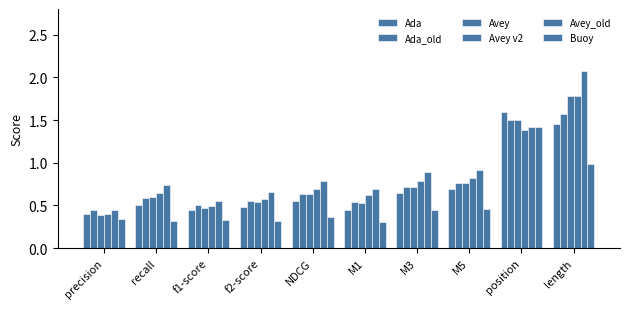

List the labels in order of Buoy value, smallest first.

M1, recall, f2-score, f1-score, precision, NDCG, M3, M5, length, position